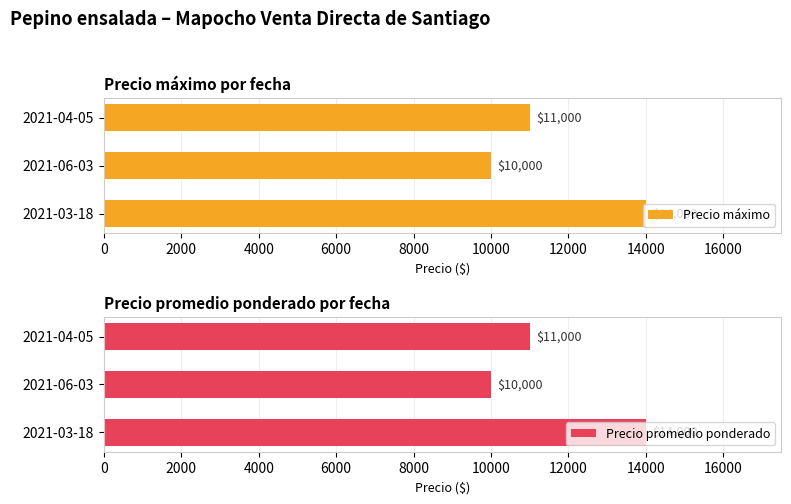

What is the approximate value of Precio máximo at 2021-03-18?

14000